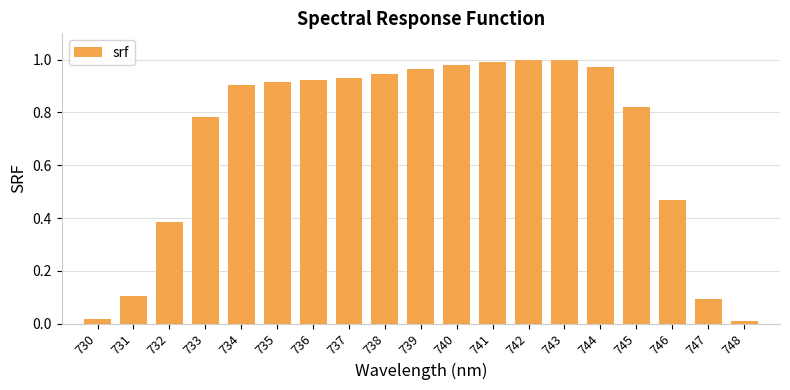

Is it true that the value at 738 is 0.9?

True